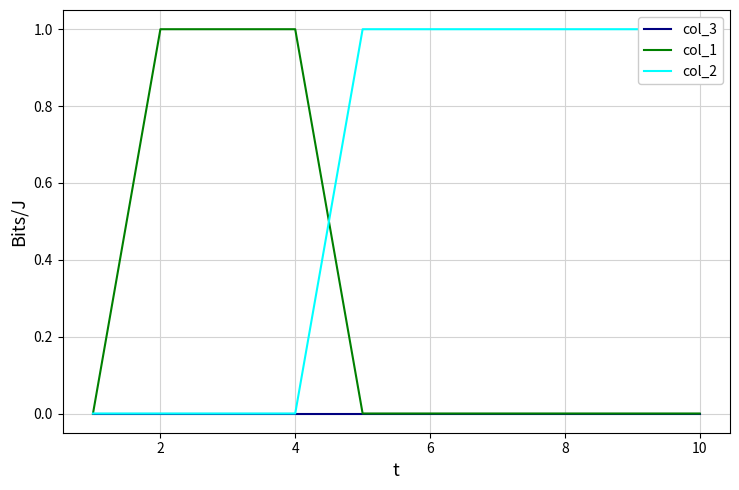

List the series in order of their overall mean, lowest first.

col_3, col_1, col_2